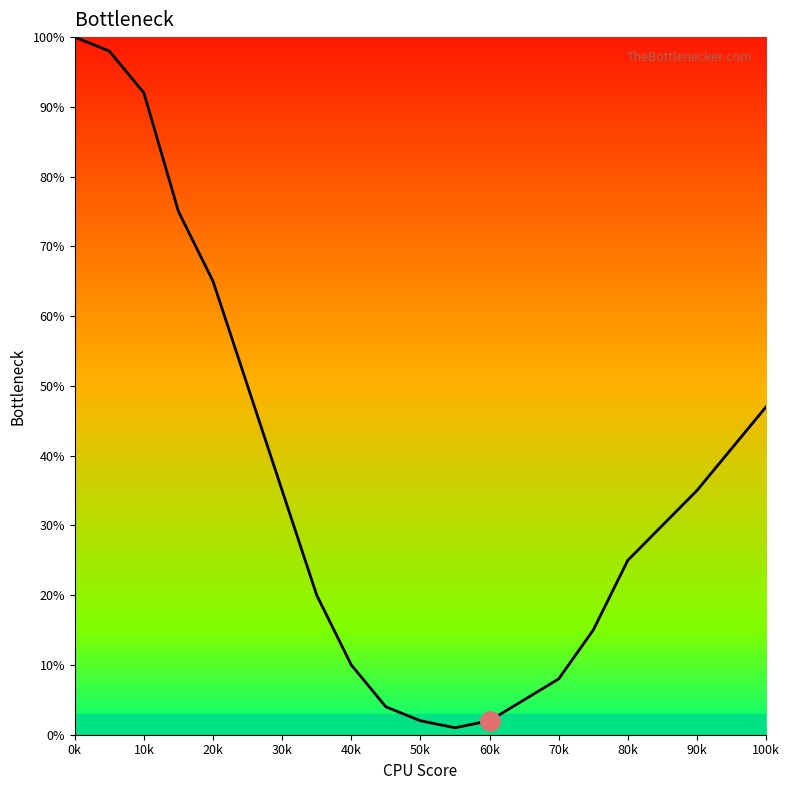

Count the number of categories in the chart.

19